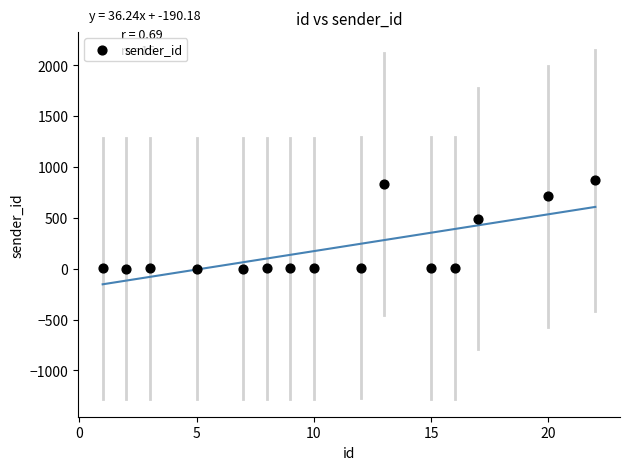

What Y value in the scatter plot is closest to 434?

492